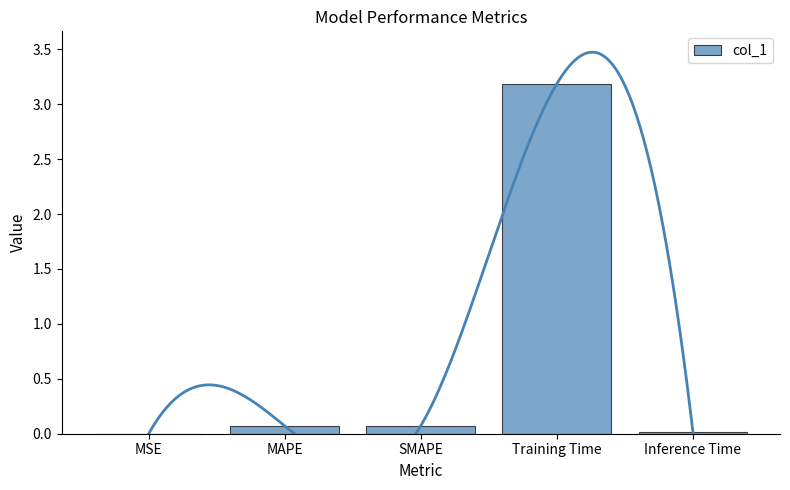

How many categories are shown in the chart?

5